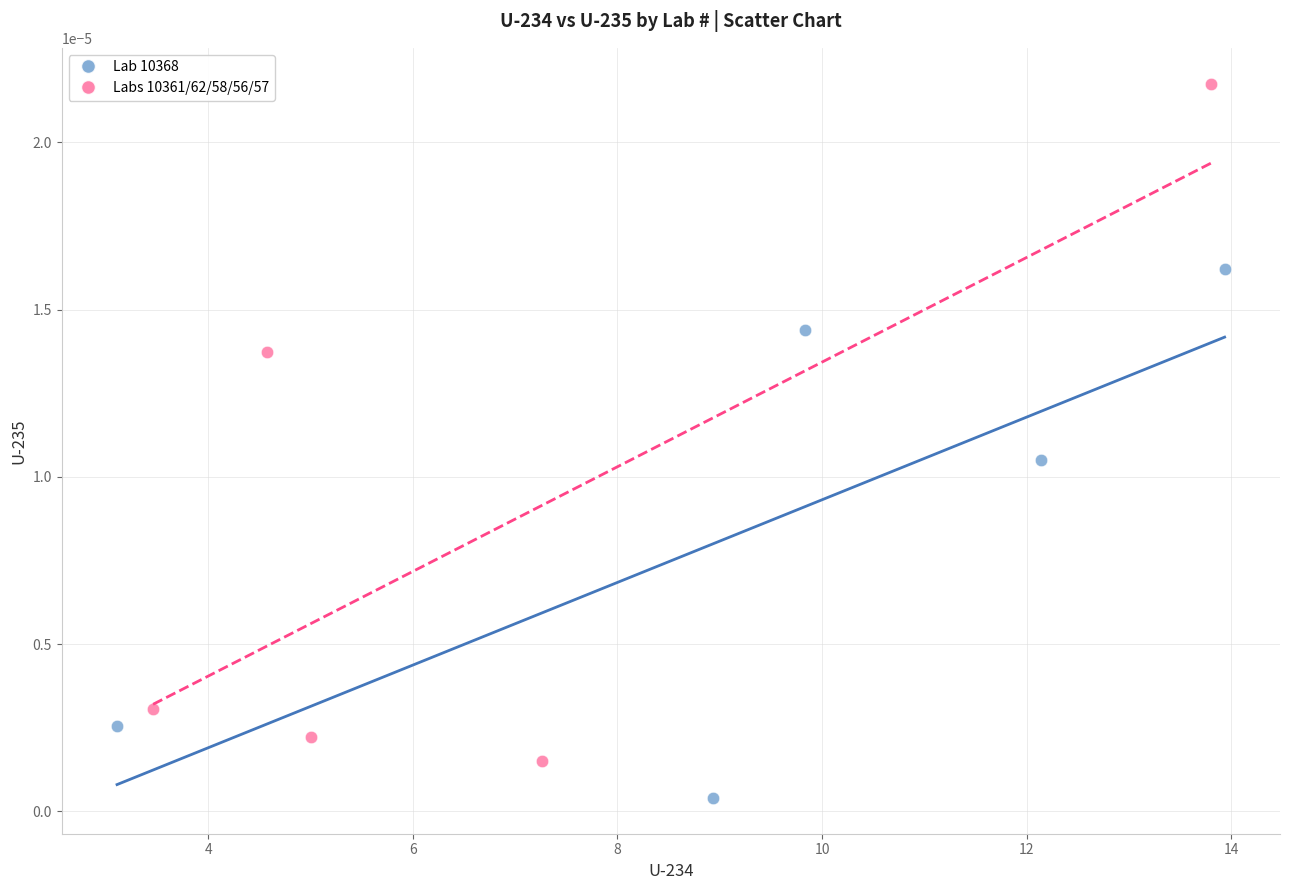

Which series has the widest spread of Y values?

Labs 10361/62/58/56/57